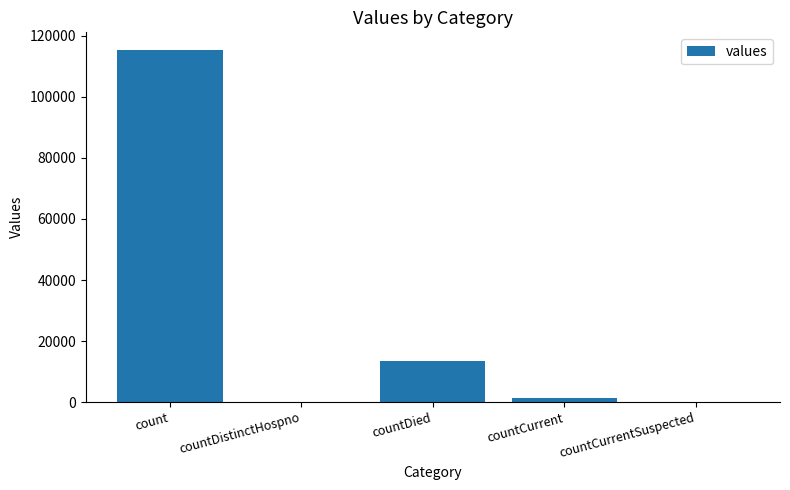

Are the bars grouped side by side (vs. stacked)?

No